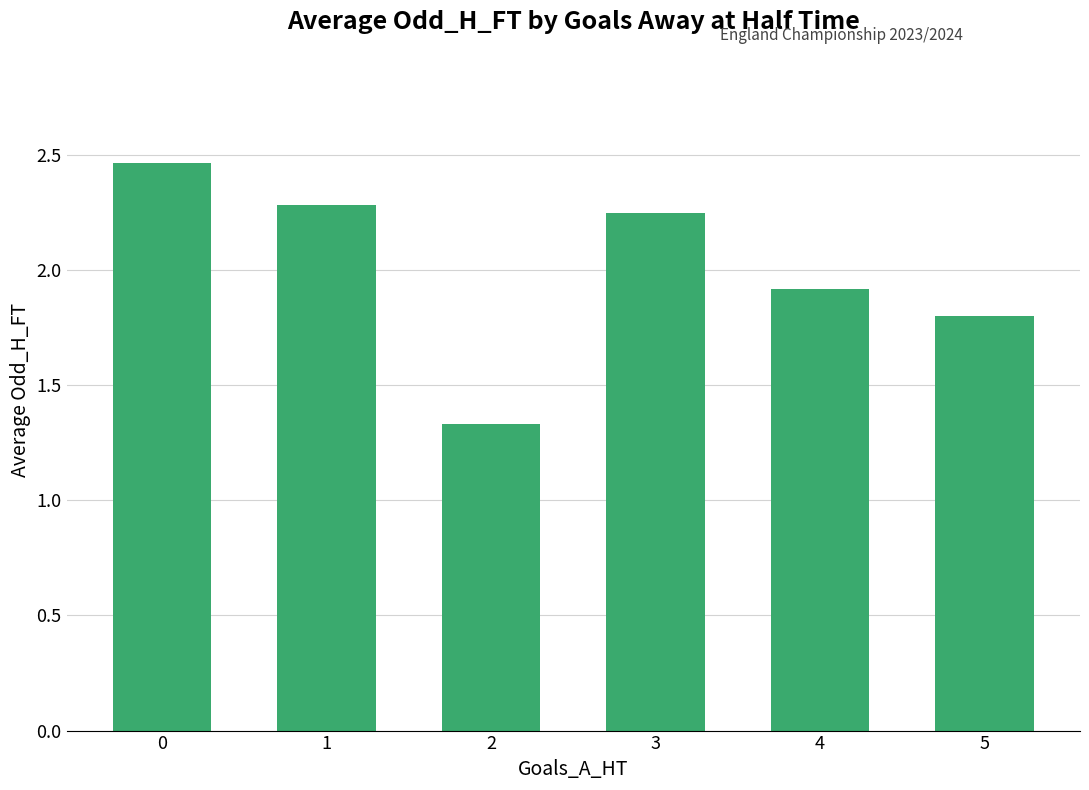

How many values are below 2?

3